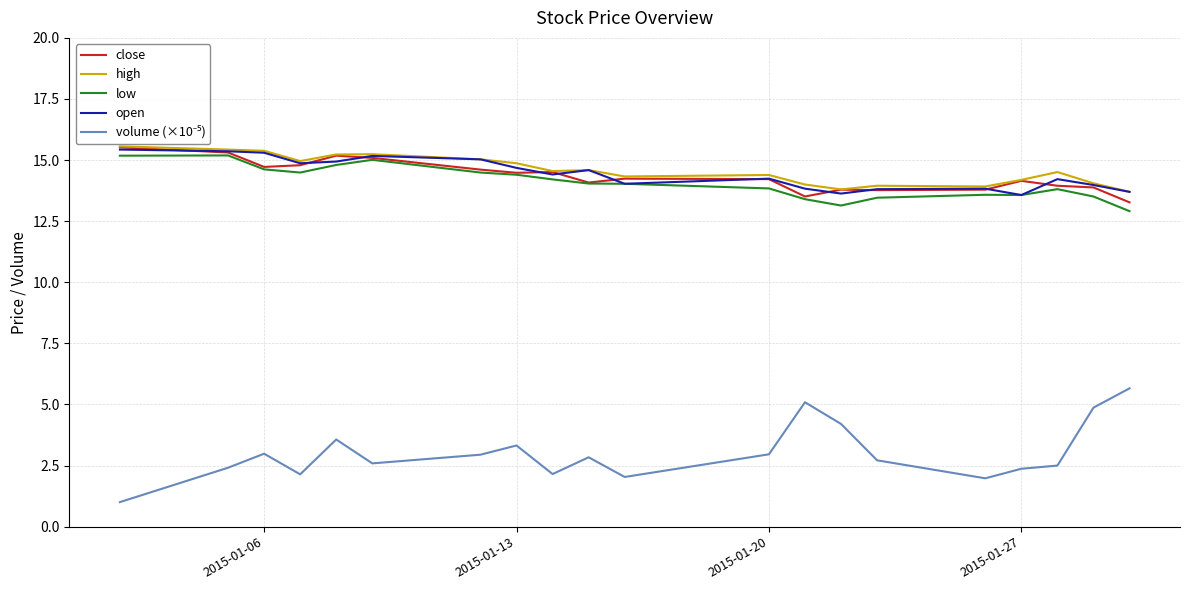

What is the maximum value shown in the chart?

15.6